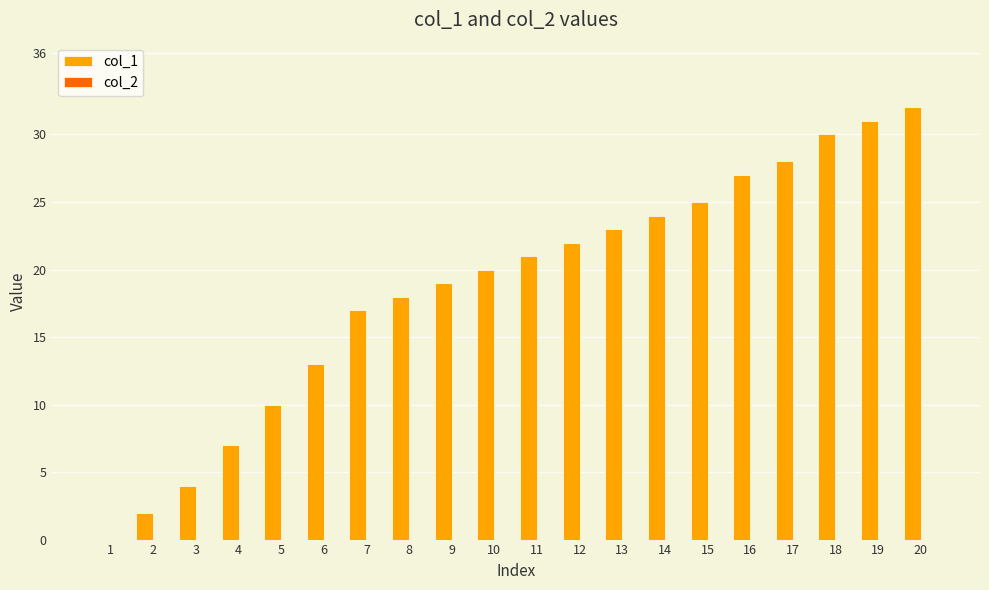

What is the sum of all values?

373